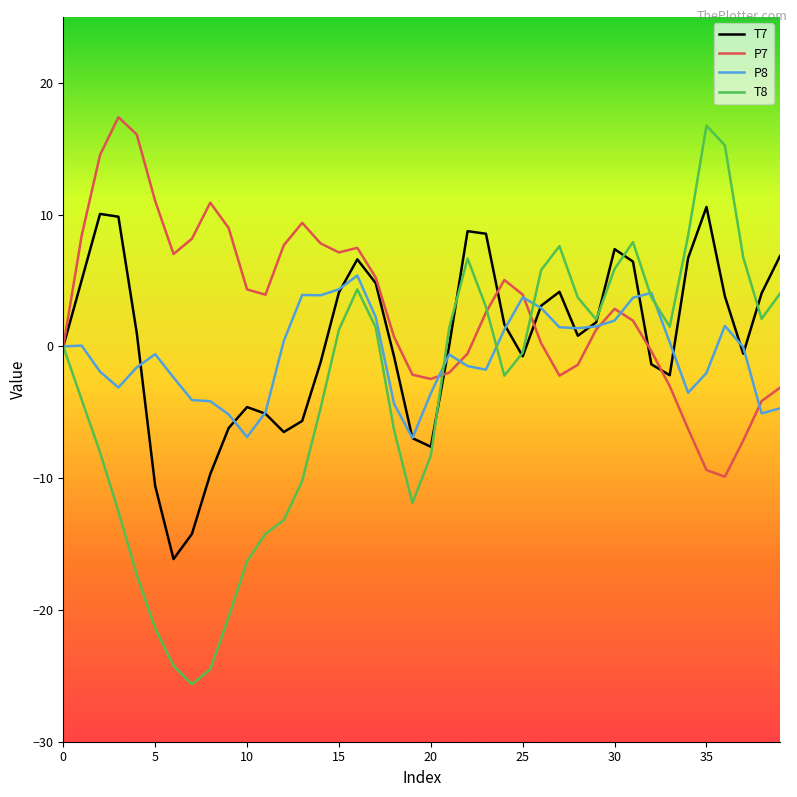

In T8, how many points are higher than both neighbors (excluding endpoints)?

5